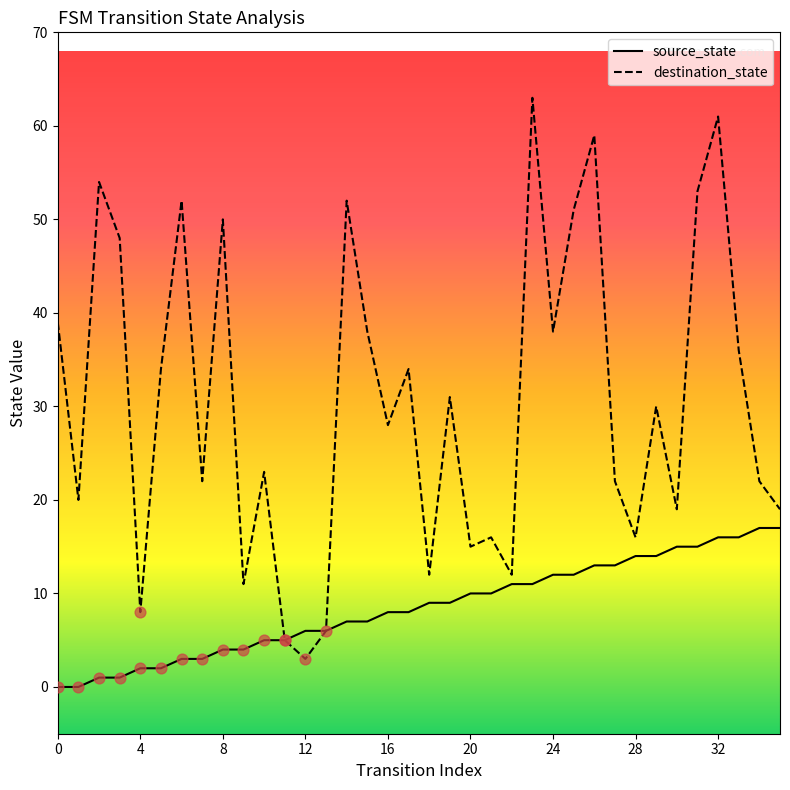

Which series has the largest total across all categories?

destination_state